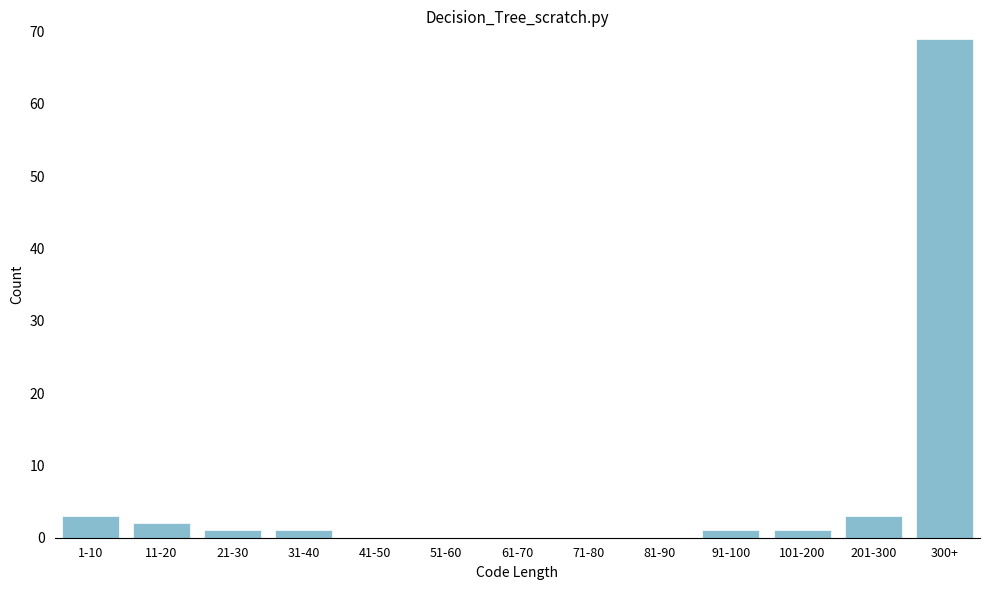

Reading left to right, what are all the values shown in this chart?

1-10=3	11-20=2	21-30=1	31-40=1	41-50=0	51-60=0	61-70=0	71-80=0	81-90=0	91-100=1	101-200=1	201-300=3	300+=69